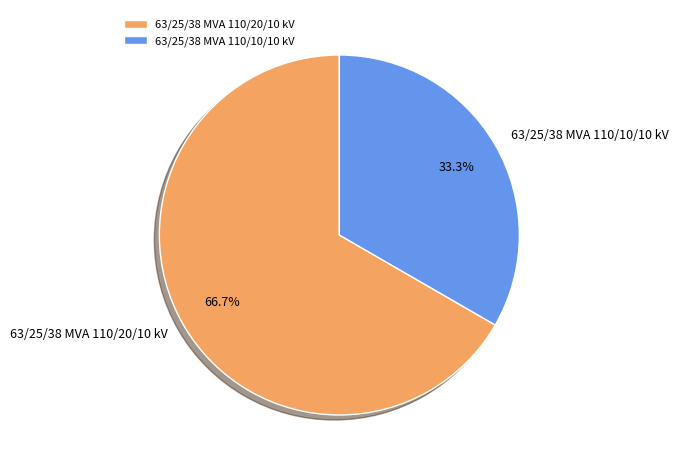

Is it true that 63/25/38 MVA 110/20/10 kV is 61% of the pie?

False